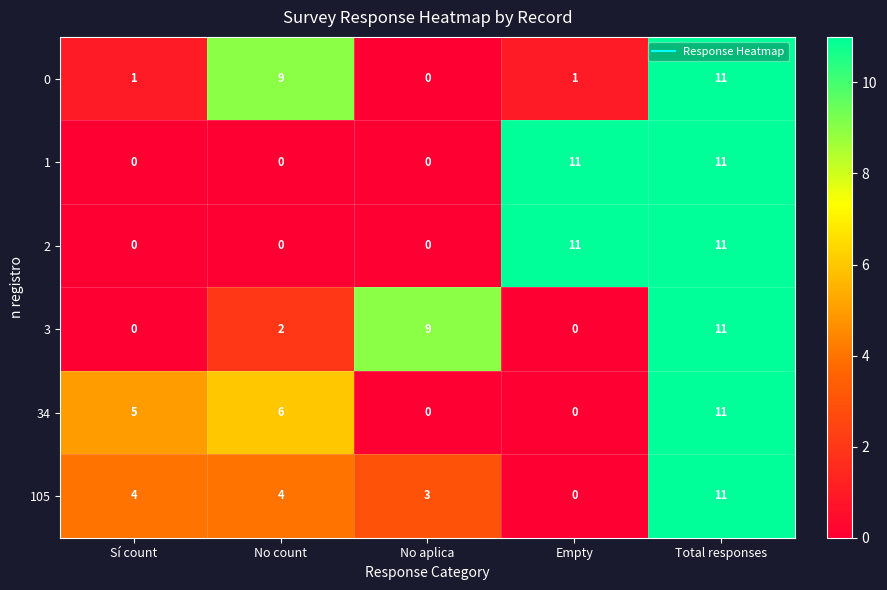

True or false: 3 has a value of 5 at No aplica.

False